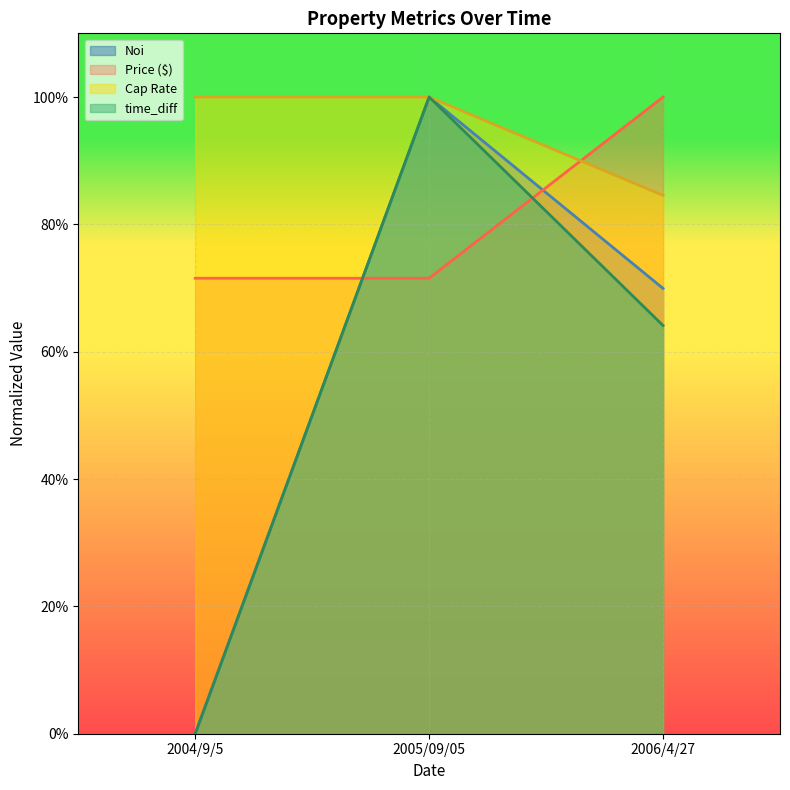

Rank the series at 2005/09/05 from highest to lowest value.

Noi, Cap Rate, time_diff, Price ($)